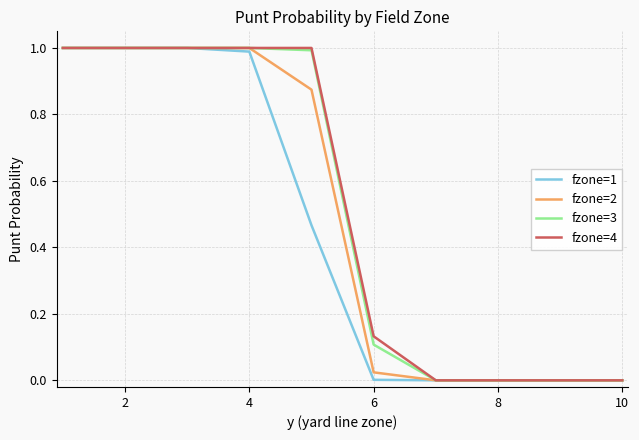

Does the chart display data point markers on the line(s)?

No